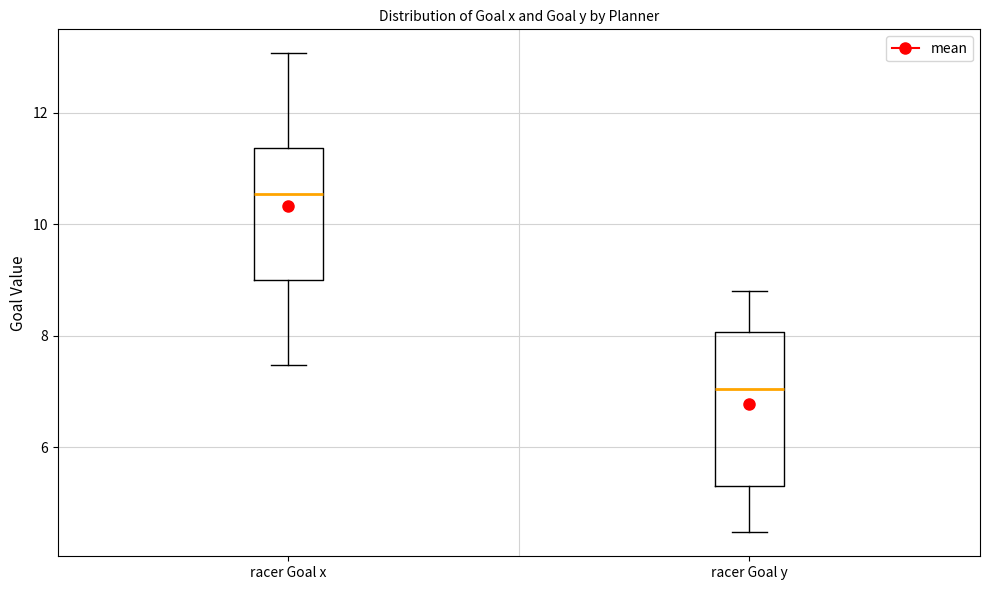

Comparing the boxes themselves (not the whiskers), which one is the tallest?

racer Goal y